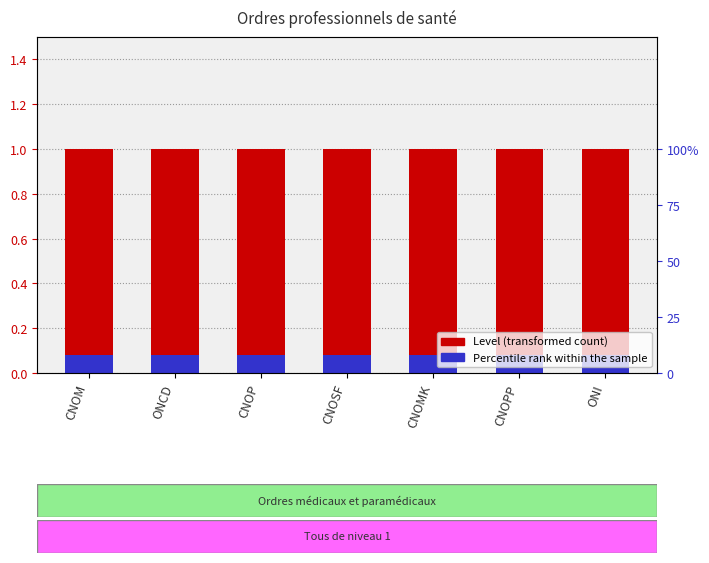

What is the spread (max minus min) of values at CNOPP?

0.9